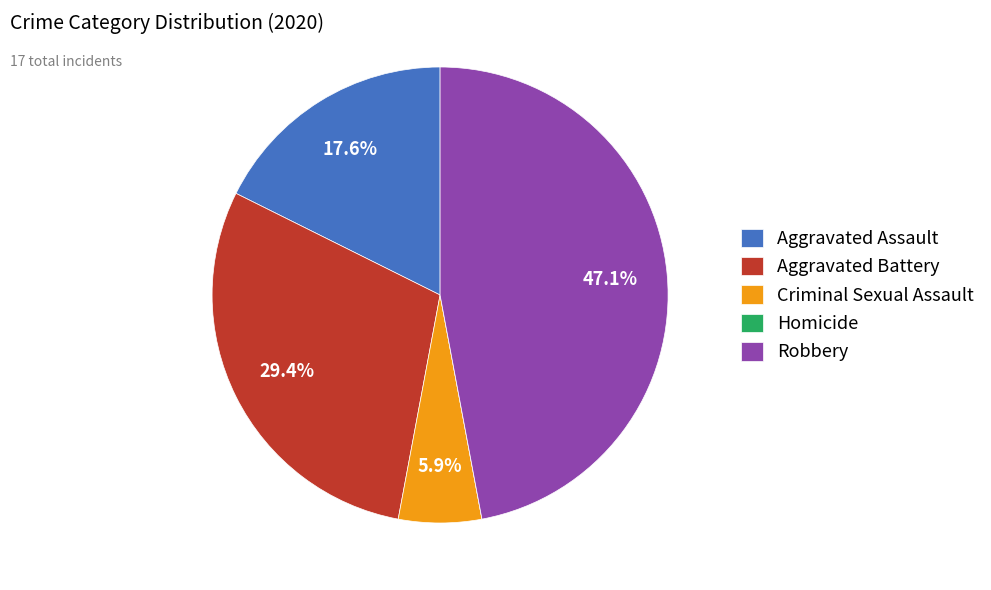

What is the largest slice in the pie chart?

Robbery